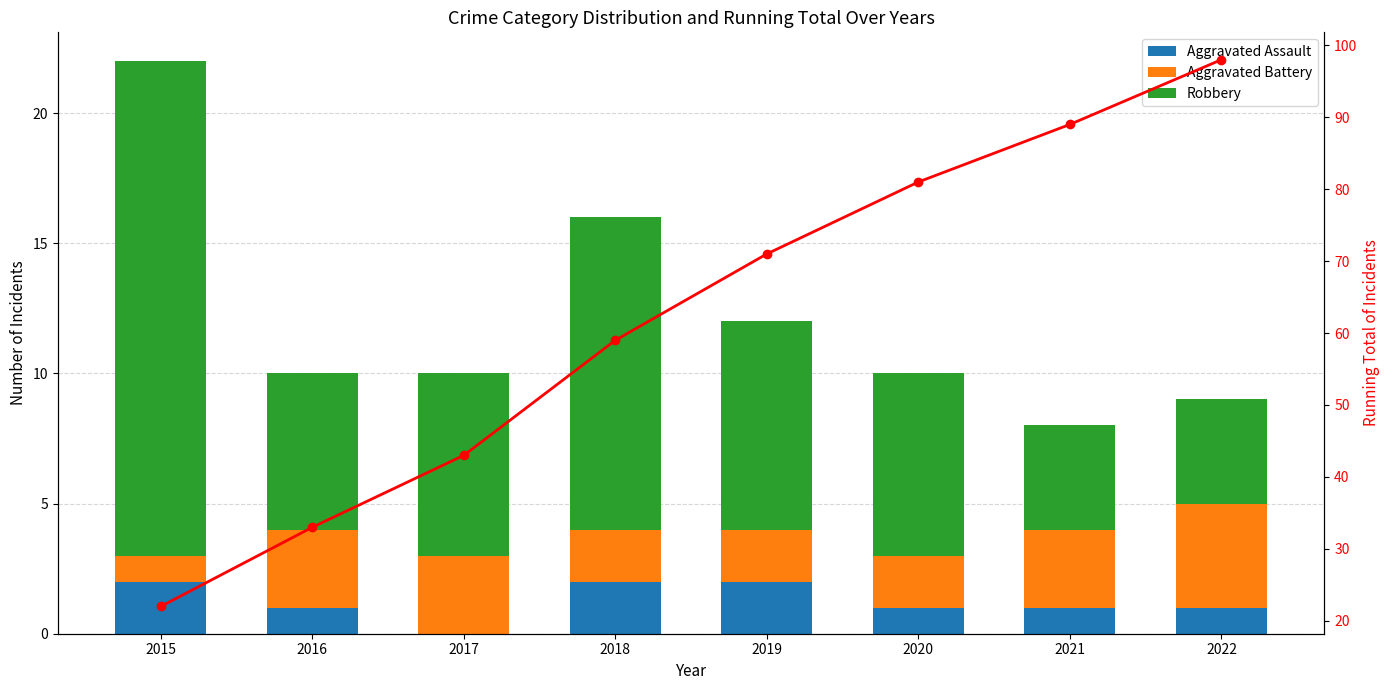

The value of Aggravated Battery at 2022 is 4. True or false?

True